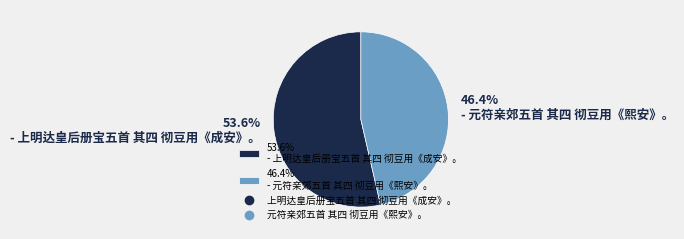

Rank the categories by value from highest to lowest.

53.6% - 上明达皇后册宝五首 其四 彻豆用《成安》。, 46.4% - 元符亲郊五首 其四 彻豆用《熙安》。